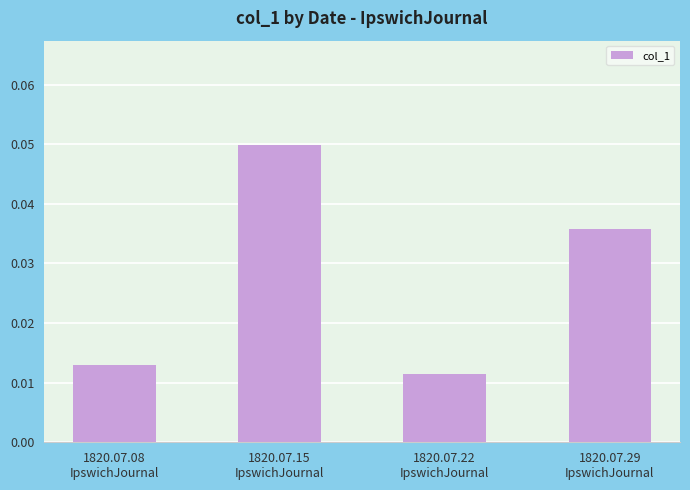

Rank the categories by value from lowest to highest.

1820.07.22
IpswichJournal, 1820.07.08
IpswichJournal, 1820.07.29
IpswichJournal, 1820.07.15
IpswichJournal